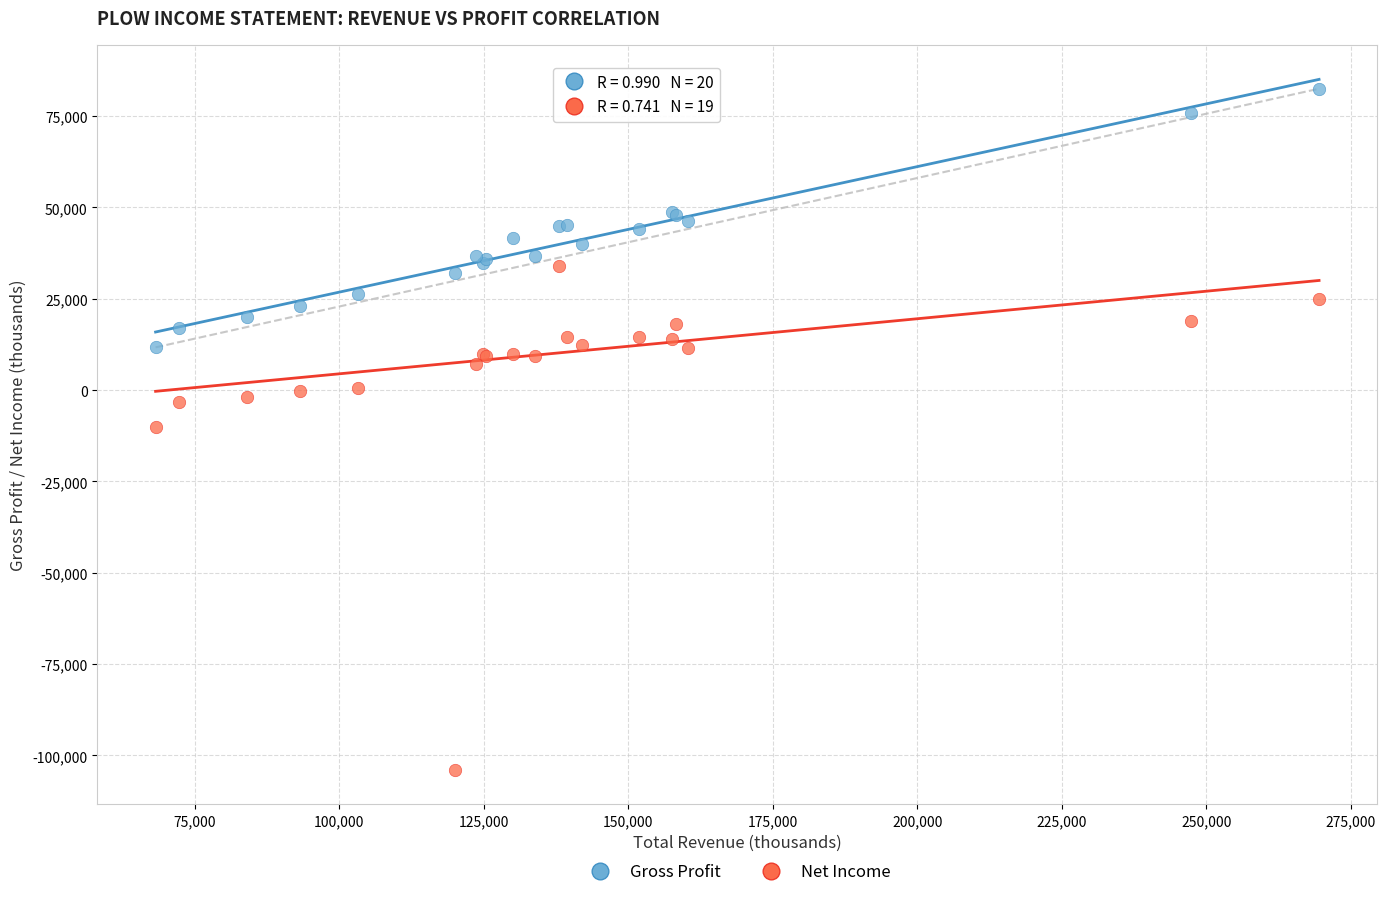

Which series has the widest spread of Y values?

Net Income